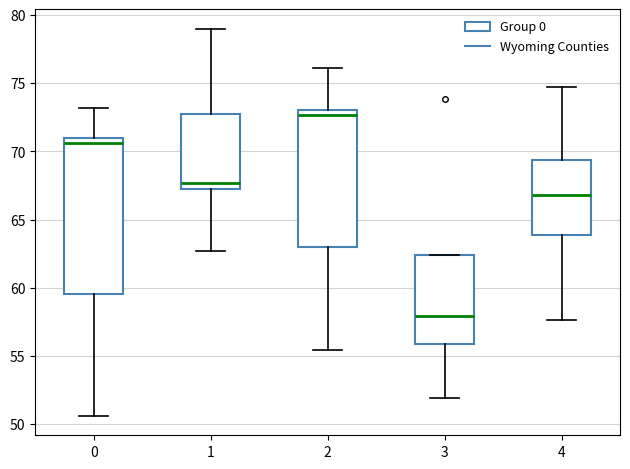

Reading left to right, read every box against the y-axis: the position of its median line, the range the box covers, and the ends of its whiskers. The values are not printed on the chart, so give them approximately, as read against the axis.

0: median 70.5, box 59.5 to 71.0, whiskers 50.5 to 73.0
1: median 67.5, box 67.0 to 73.0, whiskers 62.5 to 79.0
2: median 72.5, box 63.0 to 73.0, whiskers 55.5 to 76.0
3: median 58.0, box 56.0 to 62.5, whiskers 52.0 to 62.5
4: median 67.0, box 64.0 to 69.5, whiskers 57.5 to 74.5